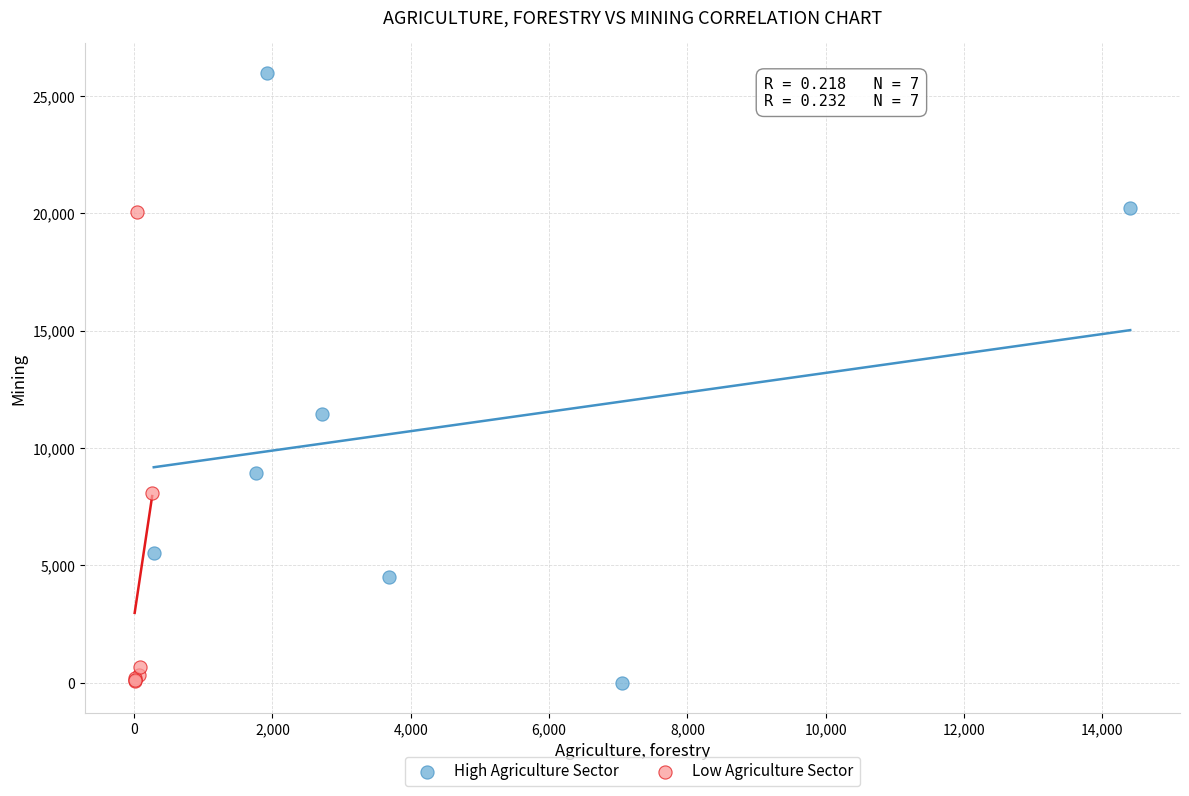

Which series has the largest Y range (max minus min)?

High Agriculture Sector